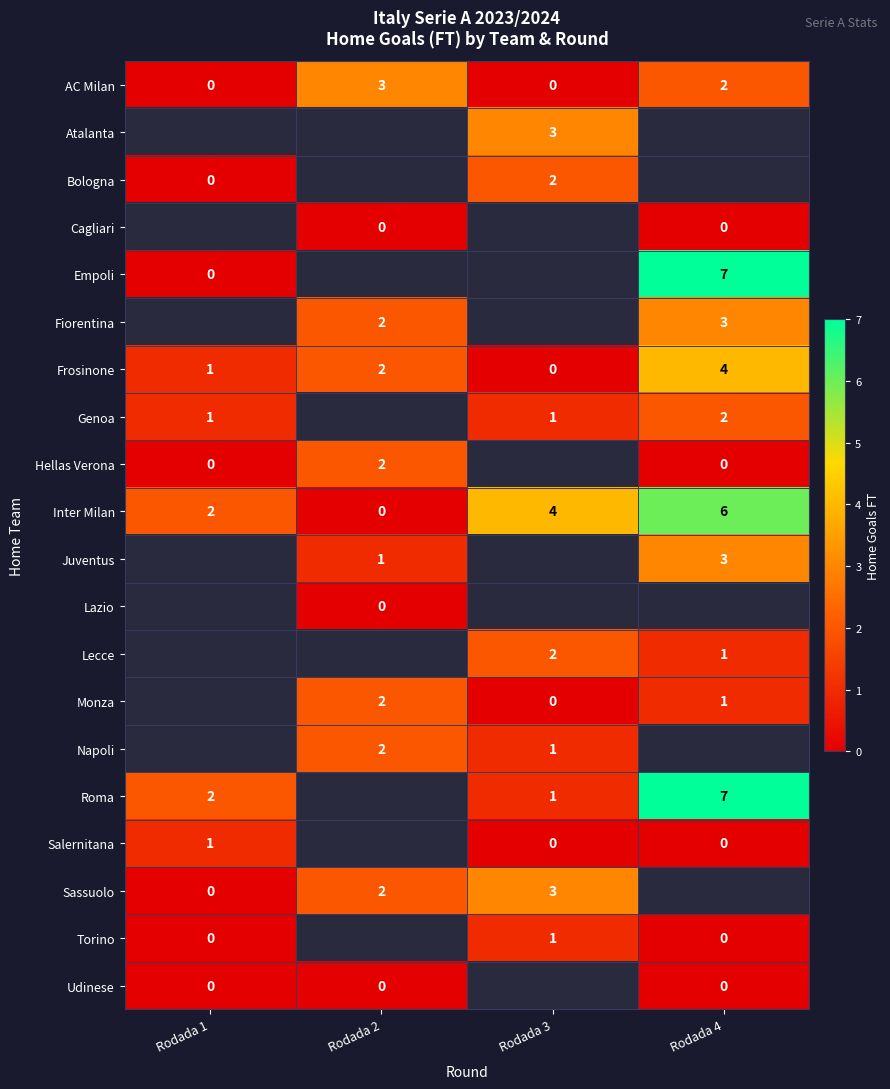

The Roma series shows 4 at Rodada 1. True or false?

False